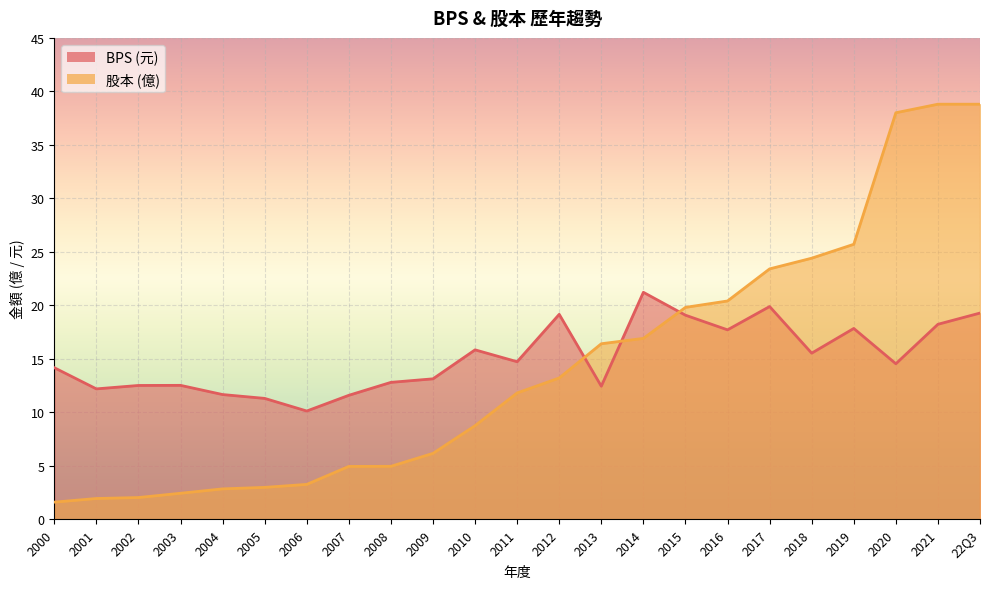

Which series has the largest range (max minus min)?

股本